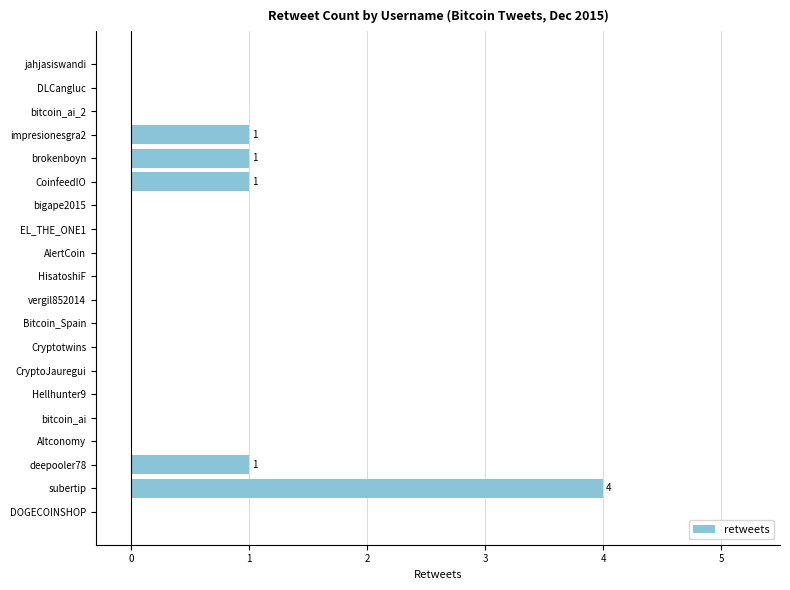

Between AlertCoin and CoinfeedIO, which is larger?

CoinfeedIO